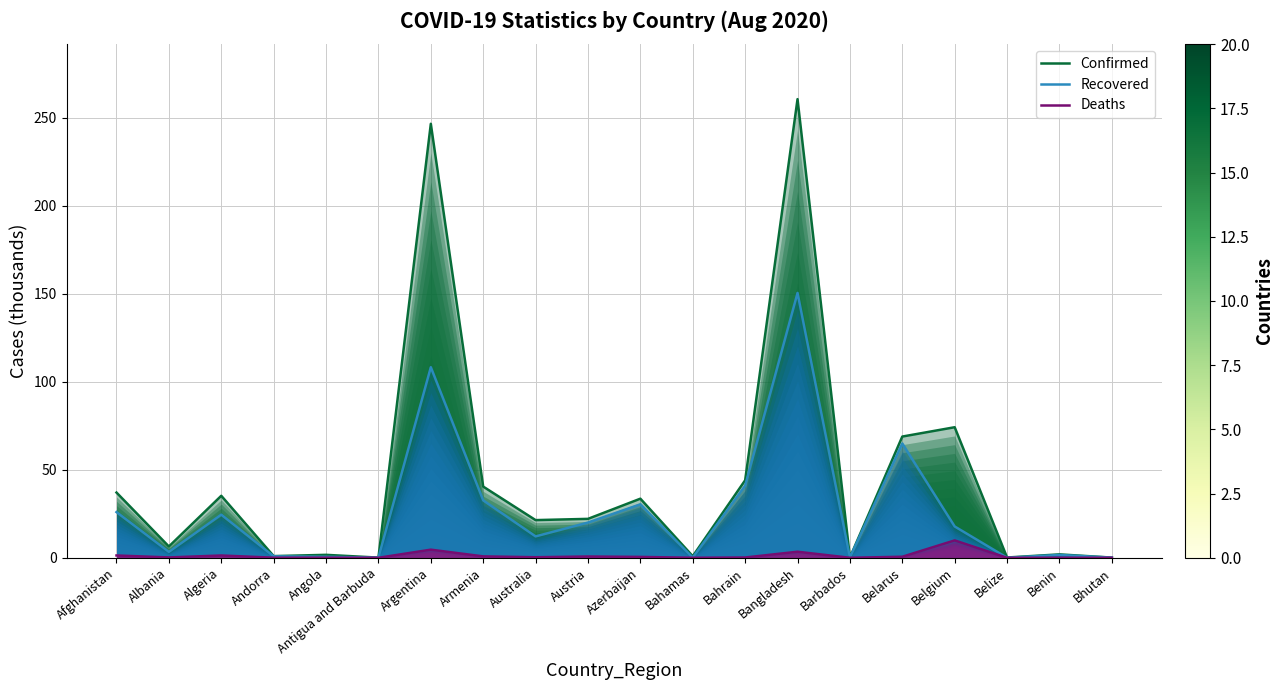

True or false: Deaths and Confirmed cross at least once.

False